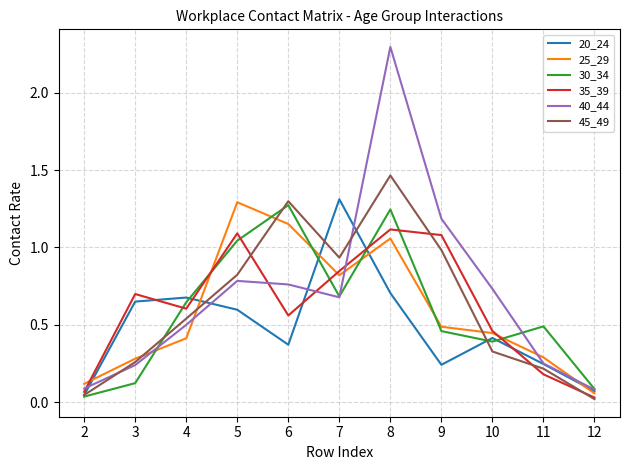

How many lines are shown in the chart?

6